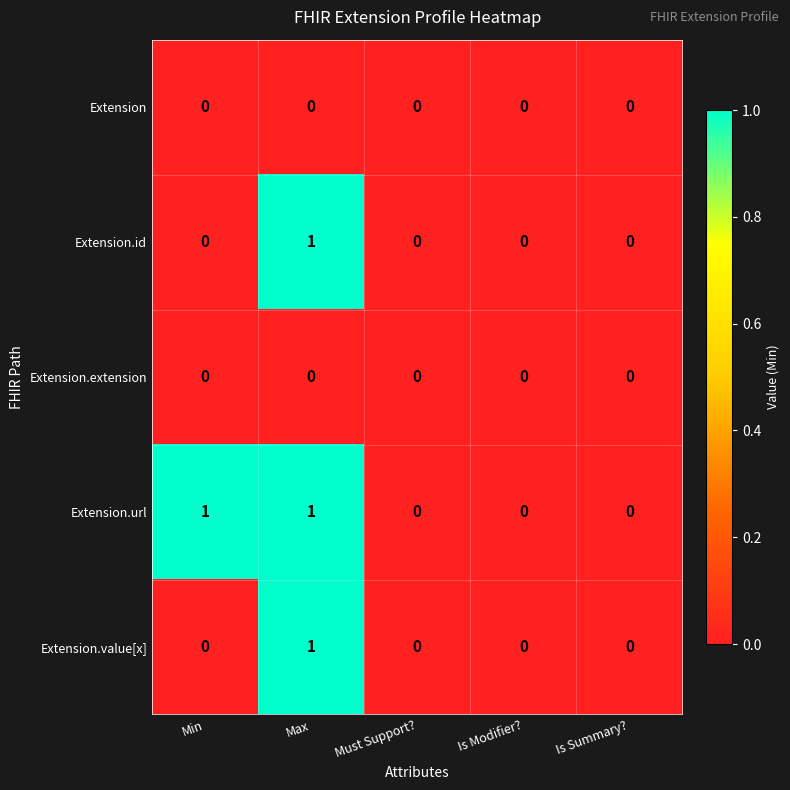

Reading left to right, what are all the values shown in this chart?

Extension: Min=0	Max=0	Must Support?=0	Is Modifier?=0	Is Summary?=0
Extension.id: Min=0	Max=1	Must Support?=0	Is Modifier?=0	Is Summary?=0
Extension.extension: Min=0	Max=0	Must Support?=0	Is Modifier?=0	Is Summary?=0
Extension.url: Min=1	Max=1	Must Support?=0	Is Modifier?=0	Is Summary?=0
Extension.value[x]: Min=0	Max=1	Must Support?=0	Is Modifier?=0	Is Summary?=0